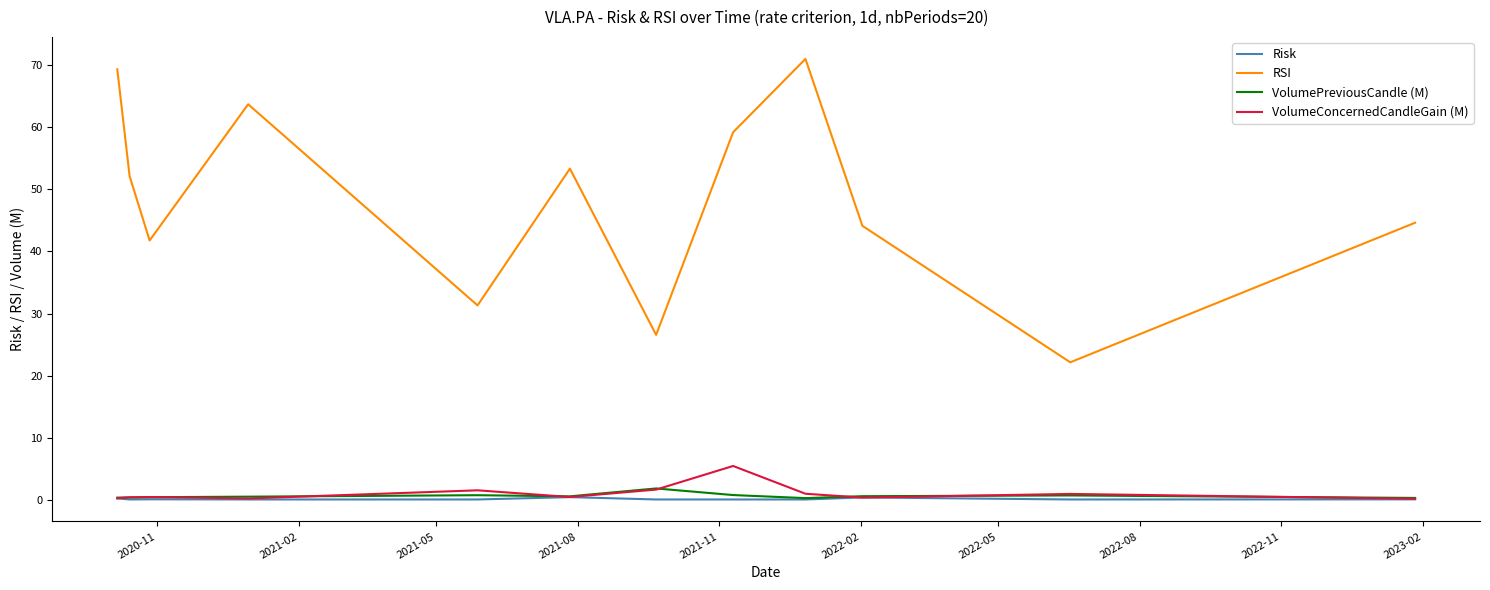

What is the maximum value for VolumePreviousCandle (M)?

1.9